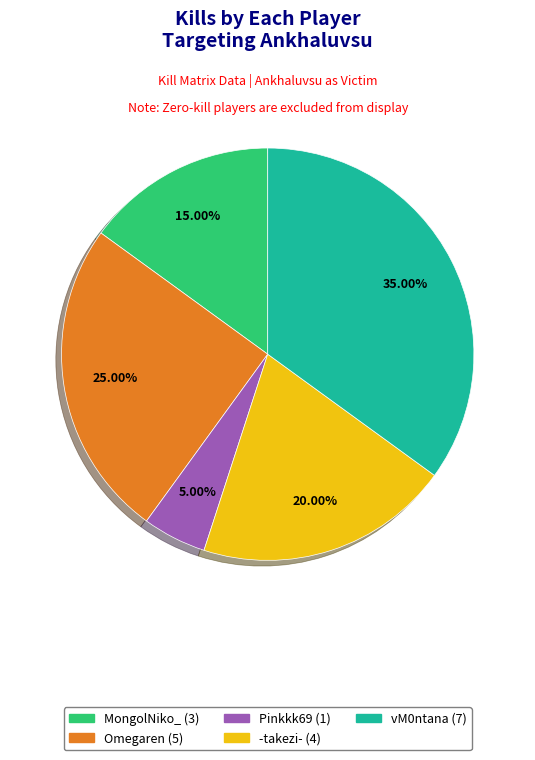

Is there any slice that represents more than half of the pie?

No